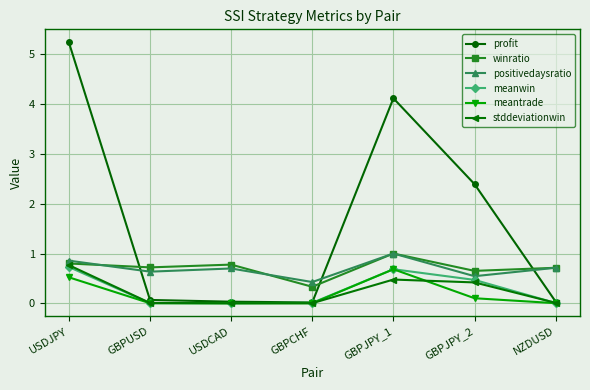

Which series has the largest range (max minus min)?

profit